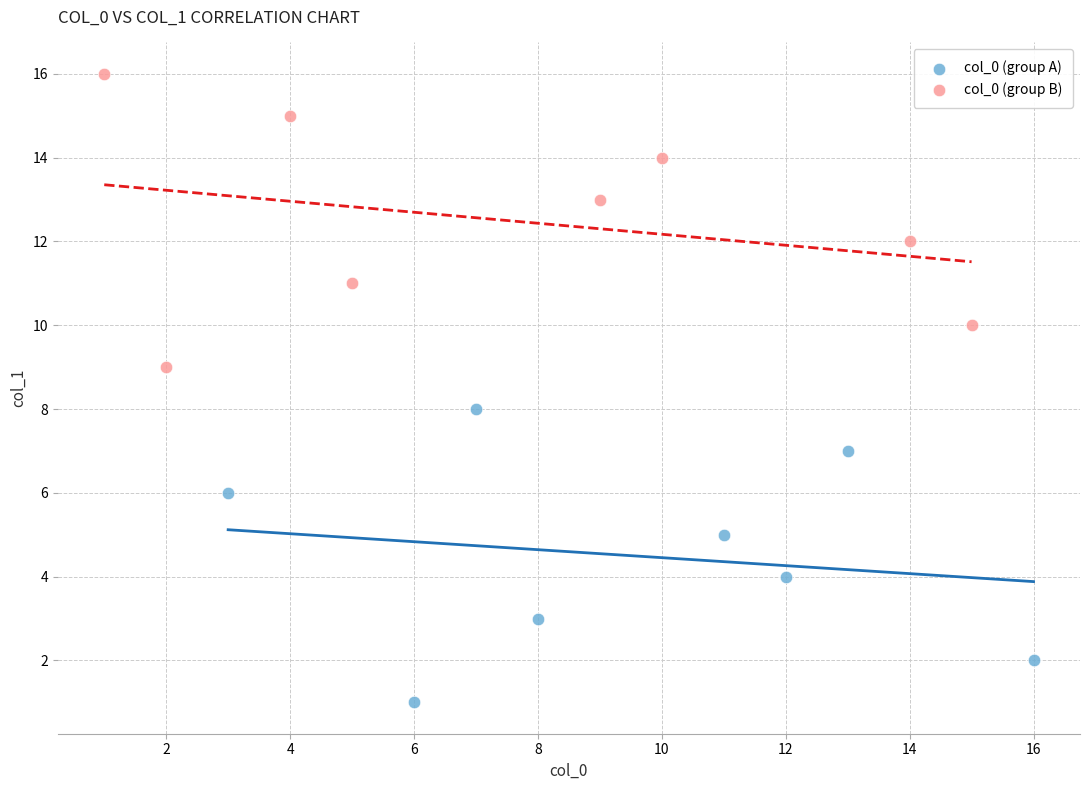

Which series reaches the maximum Y coordinate?

col_0 (group B)